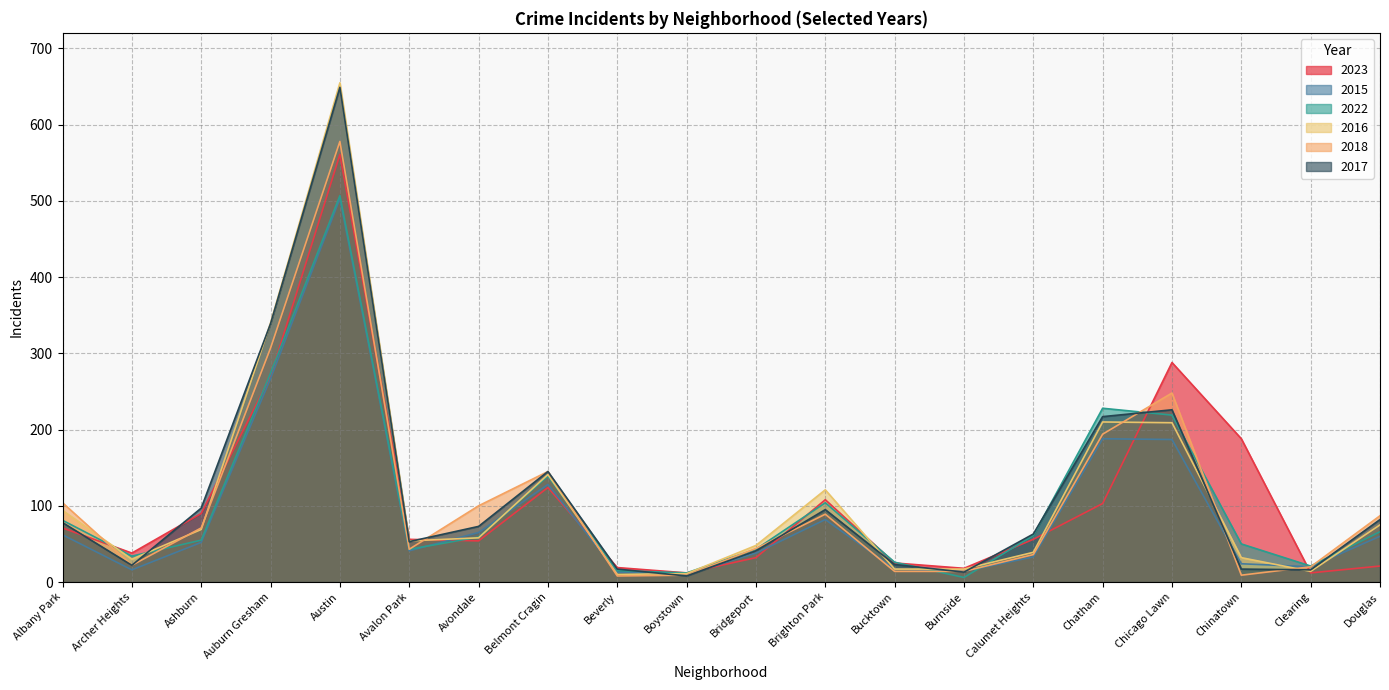

At which category is the sum across all series the highest?

Austin